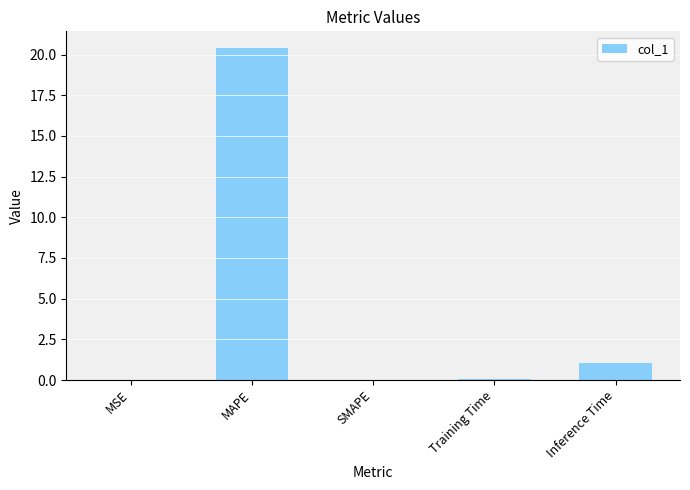

What is the sum of all values?

21.6